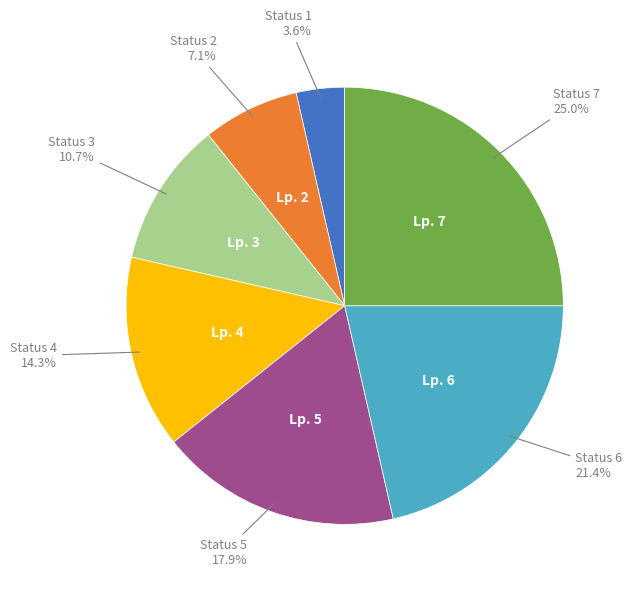

Is there a majority slice in this chart?

No